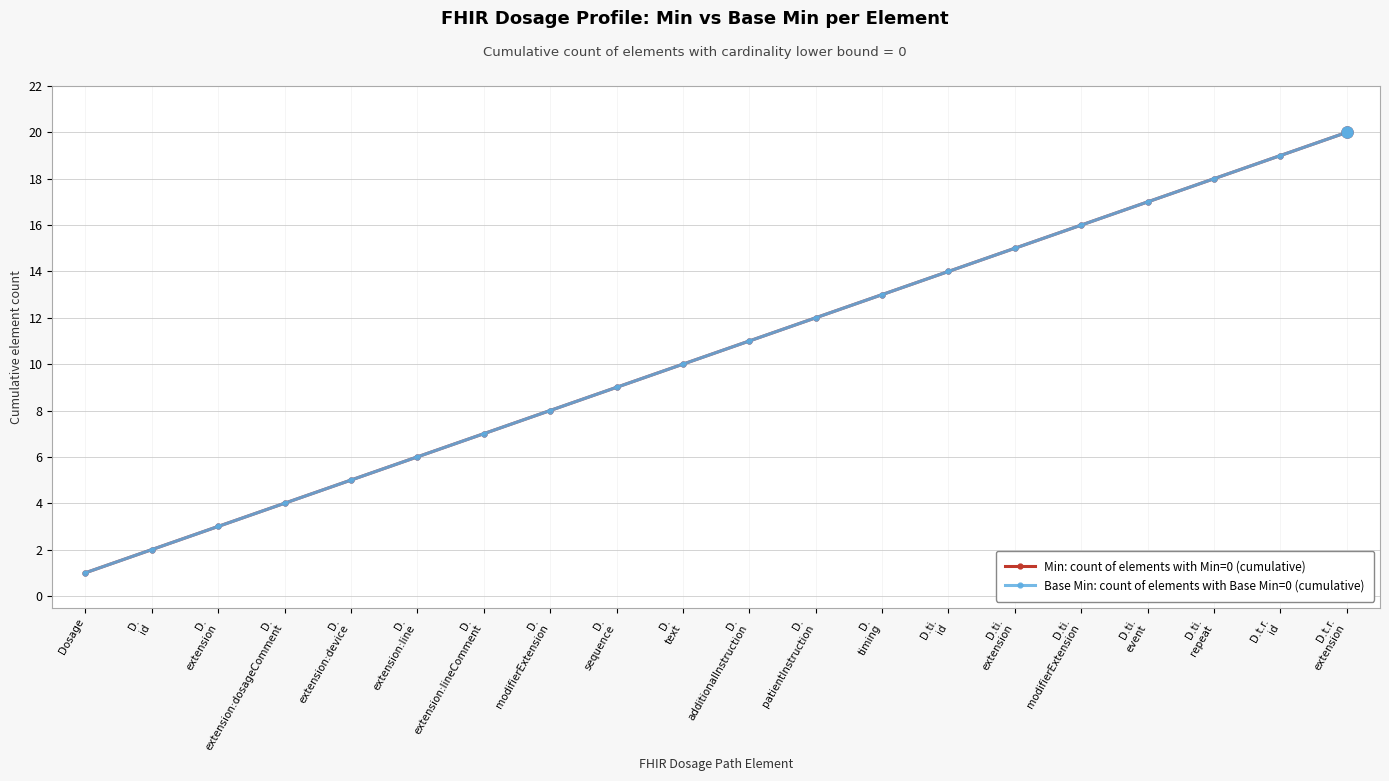

What is the minimum value shown in the chart?

1